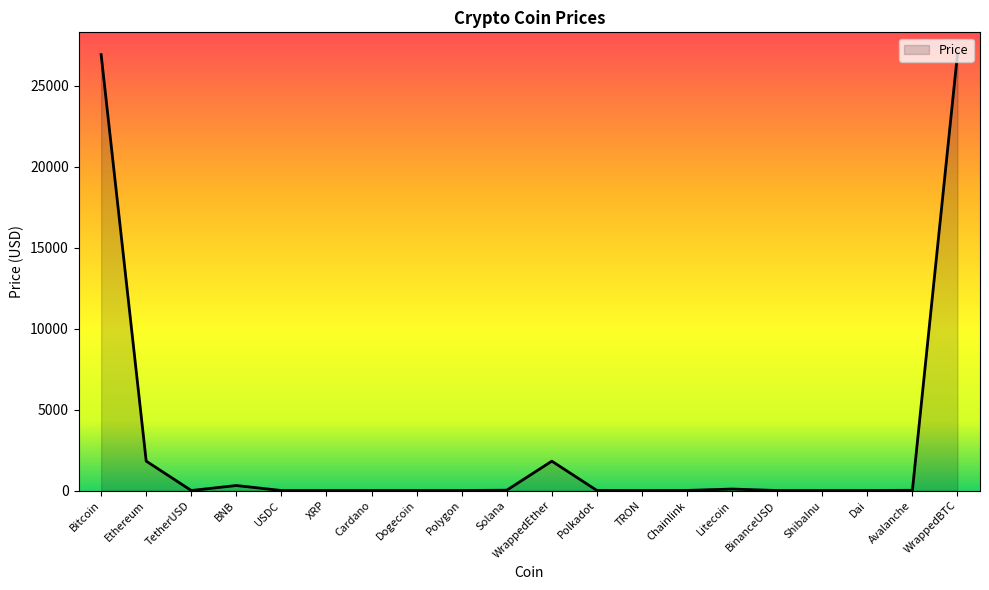

What is the change in value from Ethereum to TRON?

-1816.6